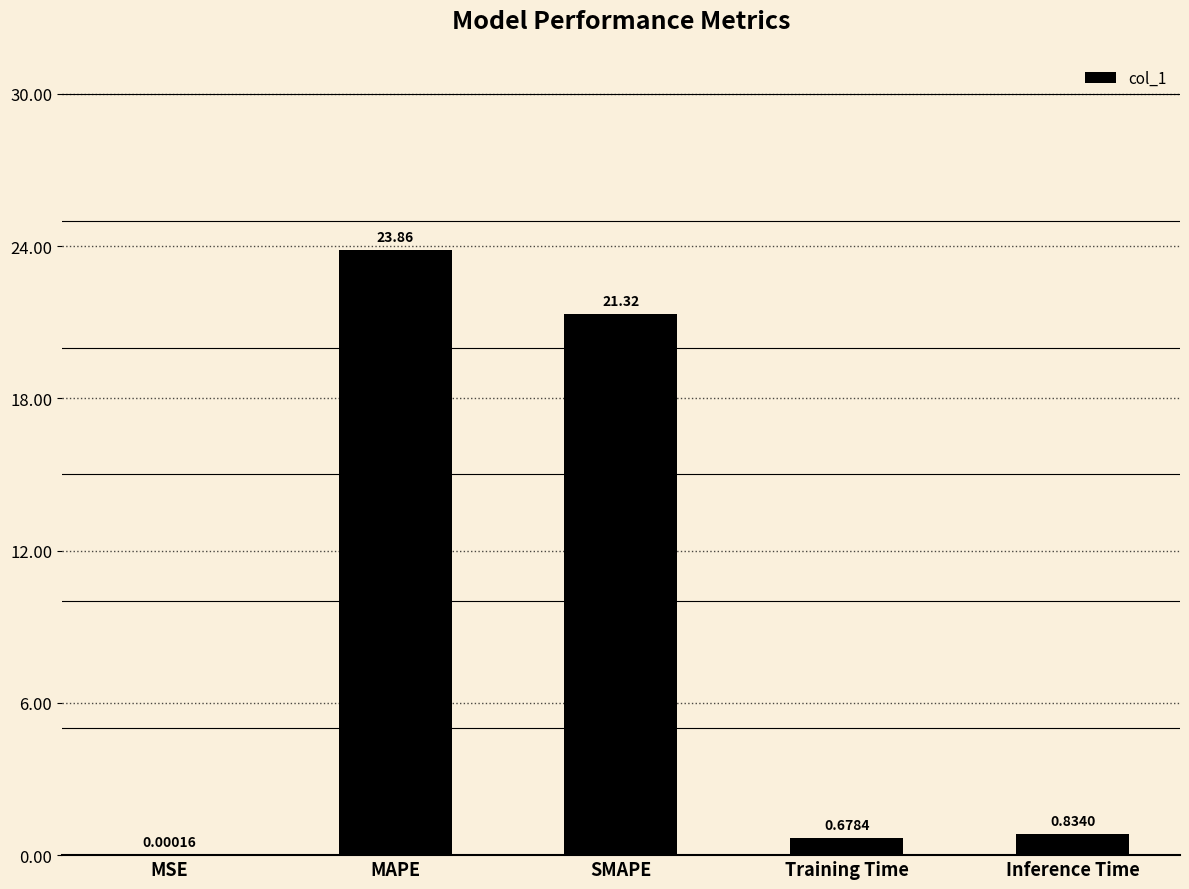

Are the bars grouped side by side (vs. stacked)?

No